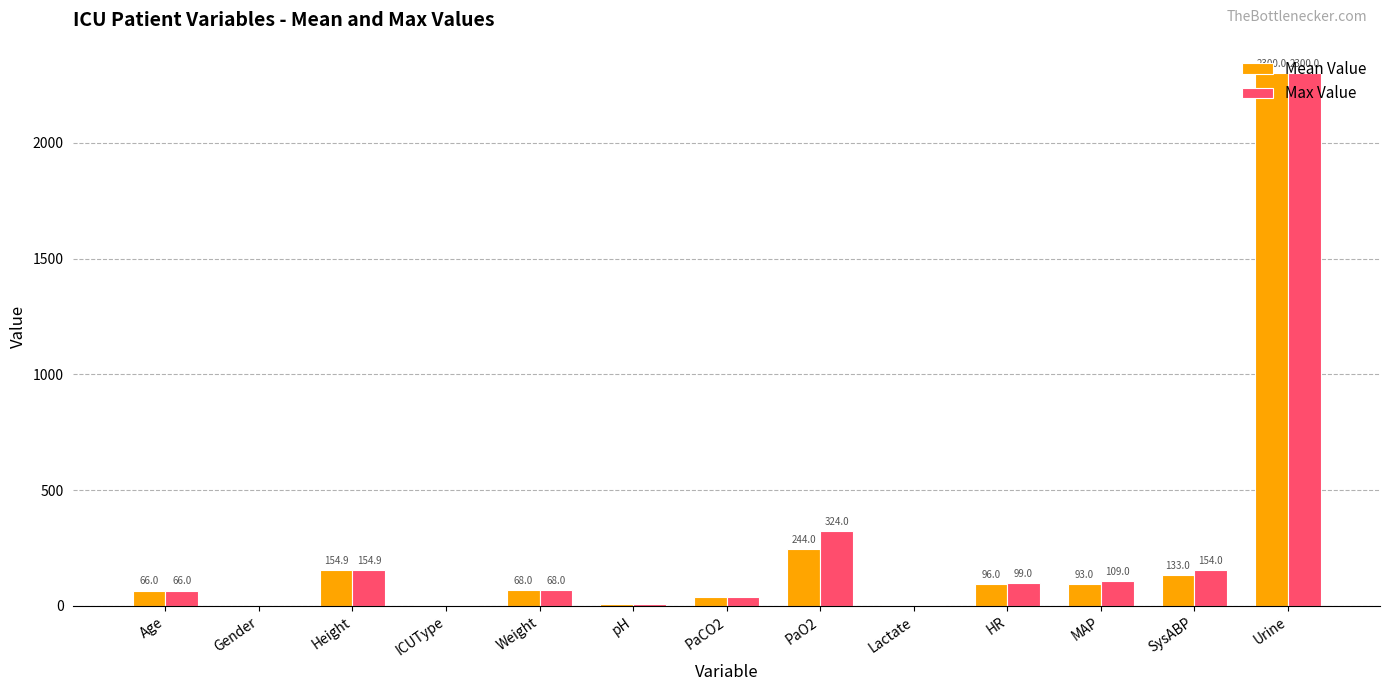

Does the chart contain stacked bars?

No